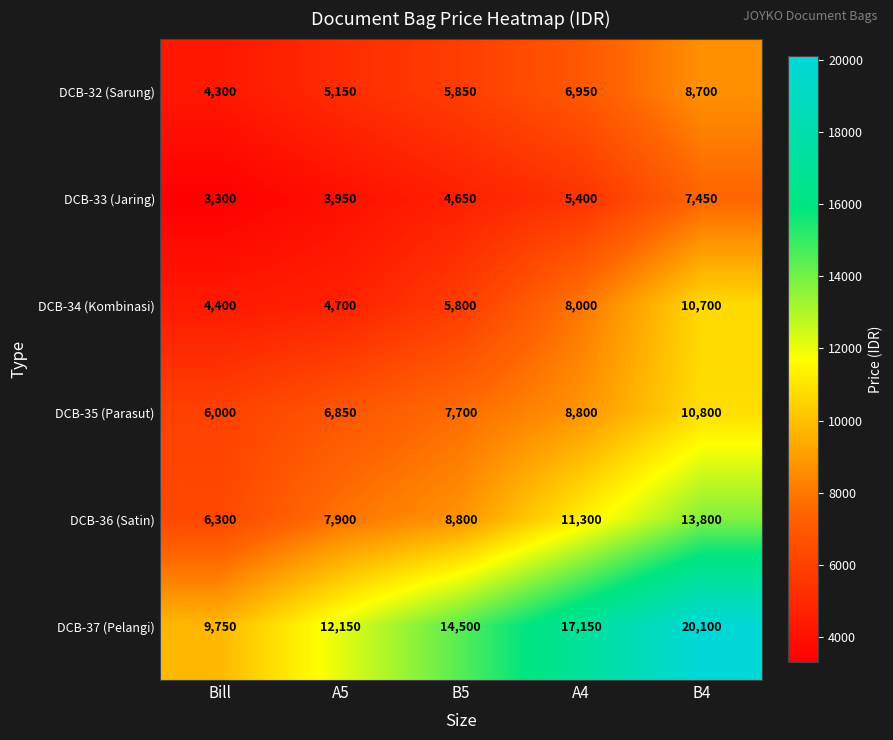

Reading left to right, list all the values displayed in this chart.

DCB-32 (Sarung): Bill=4300	A5=5150	B5=5850	A4=6950	B4=8700
DCB-33 (Jaring): Bill=3300	A5=3950	B5=4650	A4=5400	B4=7450
DCB-34 (Kombinasi): Bill=4400	A5=4700	B5=5800	A4=8000	B4=10700
DCB-35 (Parasut): Bill=6000	A5=6850	B5=7700	A4=8800	B4=10800
DCB-36 (Satin): Bill=6300	A5=7900	B5=8800	A4=11300	B4=13800
DCB-37 (Pelangi): Bill=9750	A5=12150	B5=14500	A4=17150	B4=20100